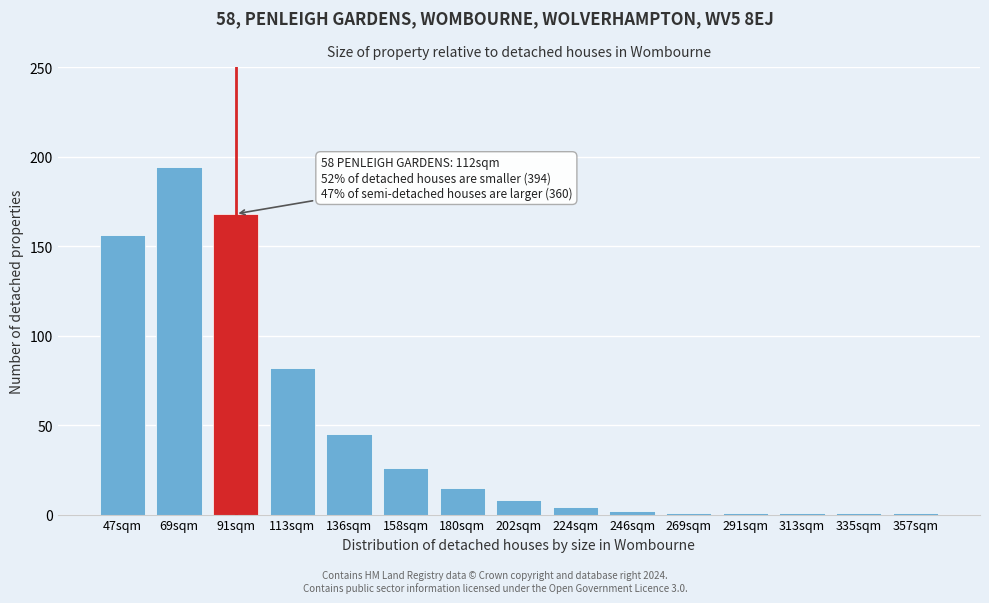

Reading left to right, what are all the values shown in this chart?

47sqm=156	69sqm=194	91sqm=168	113sqm=82	136sqm=45	158sqm=26	180sqm=15	202sqm=8	224sqm=4	246sqm=2	269sqm=1	291sqm=1	313sqm=1	335sqm=1	357sqm=1